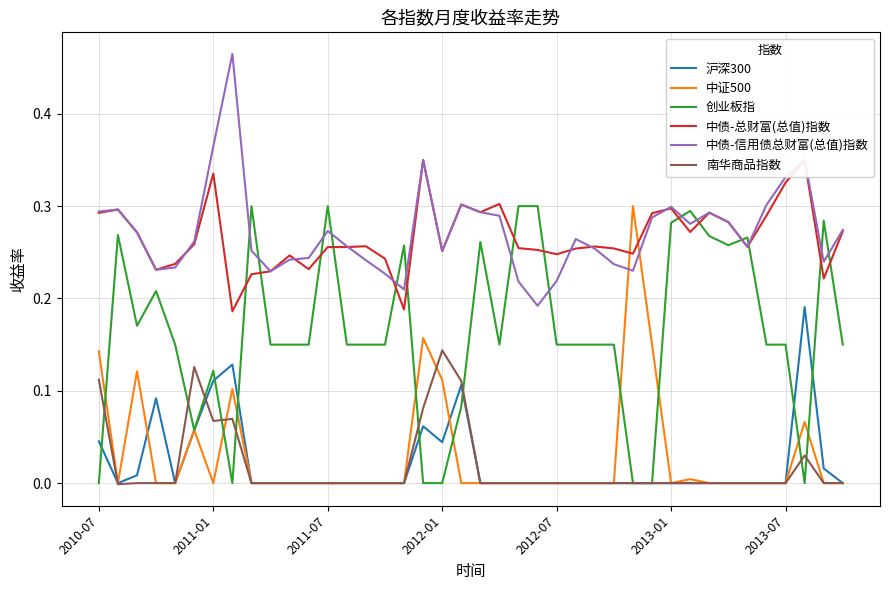

True or false: 南华商品指数 and 中债-总财富(总值)指数 intersect in this chart.

False